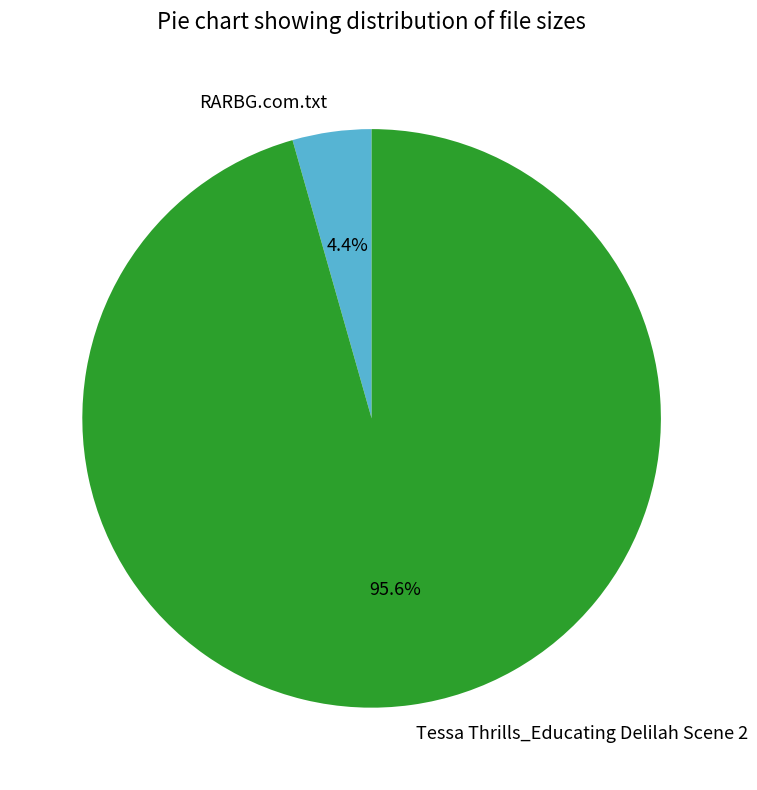

Which category has the smallest portion of the pie?

RARBG.com.txt